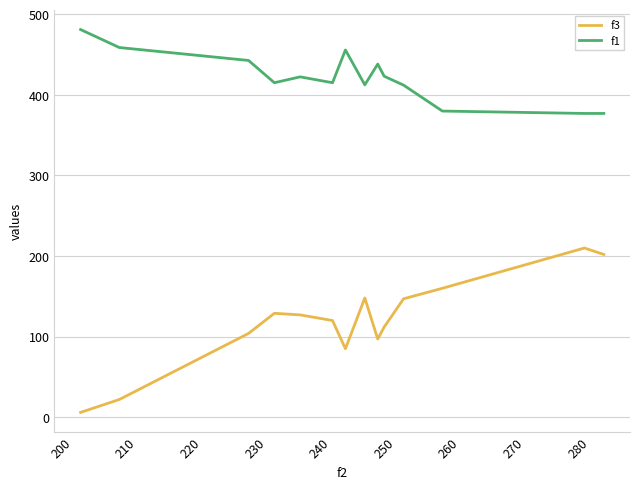

Which series has the largest total across all categories?

f1